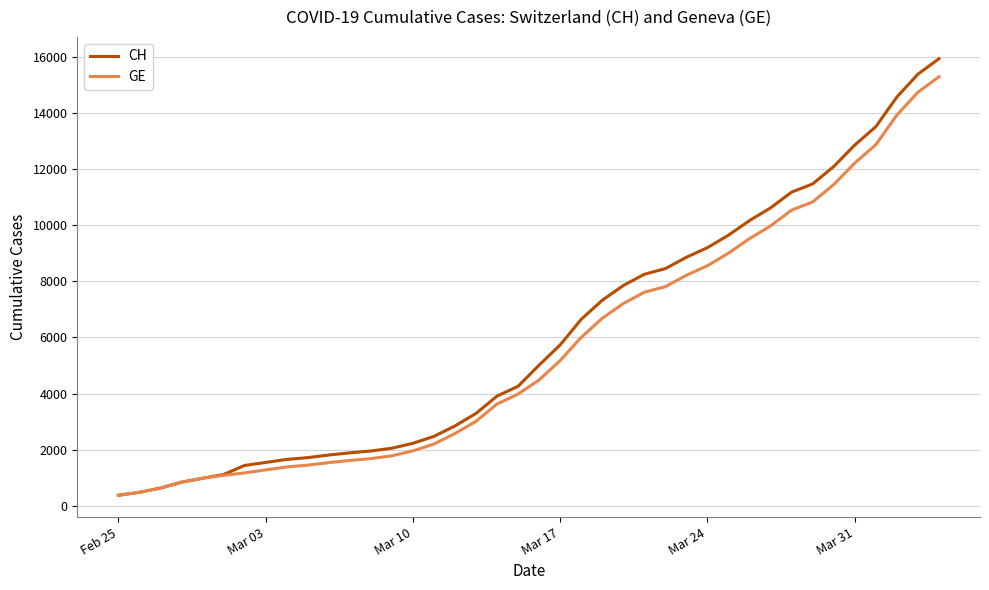

Which series has the widest spread of values?

CH